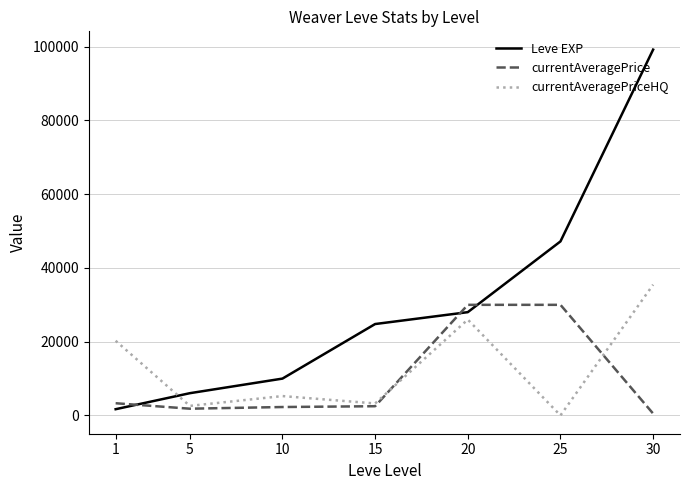

Which series has the widest spread of values?

Leve EXP